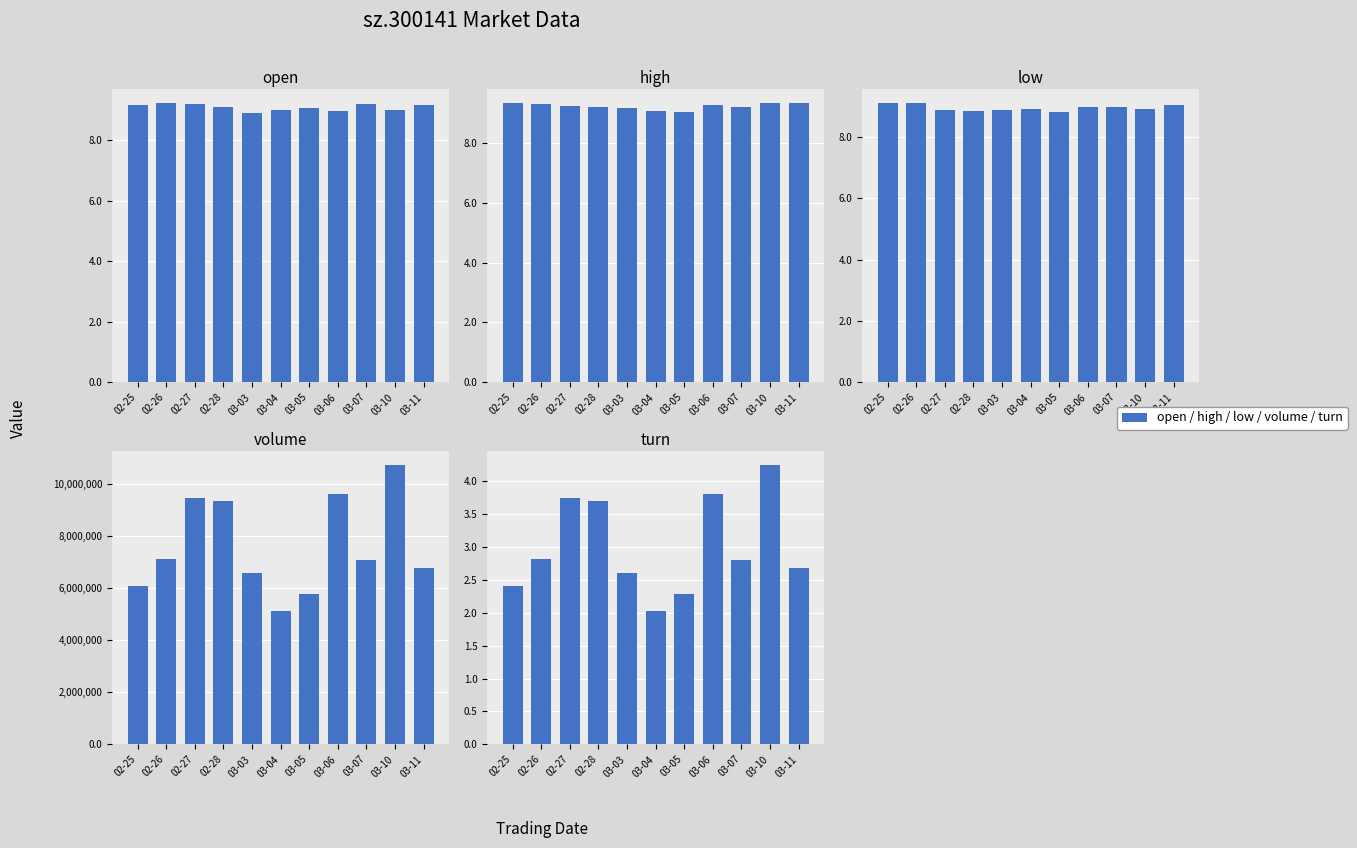

Which has a higher value, 03-04 or 02-27?

02-27